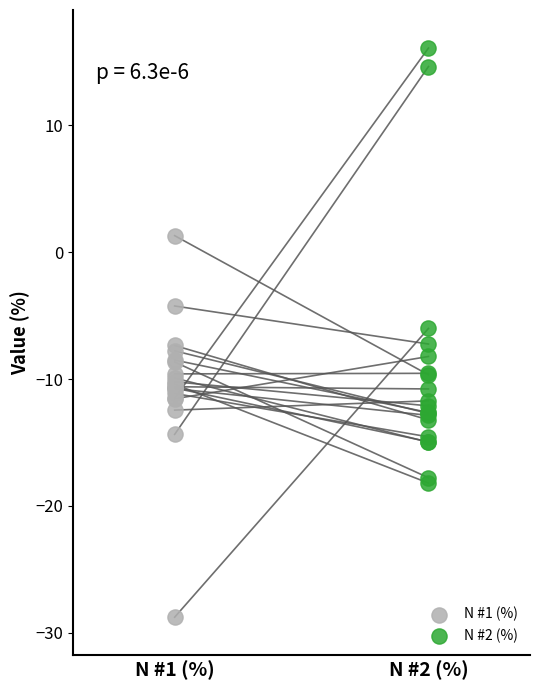

Which series has the widest spread of Y values?

N #2 (%)